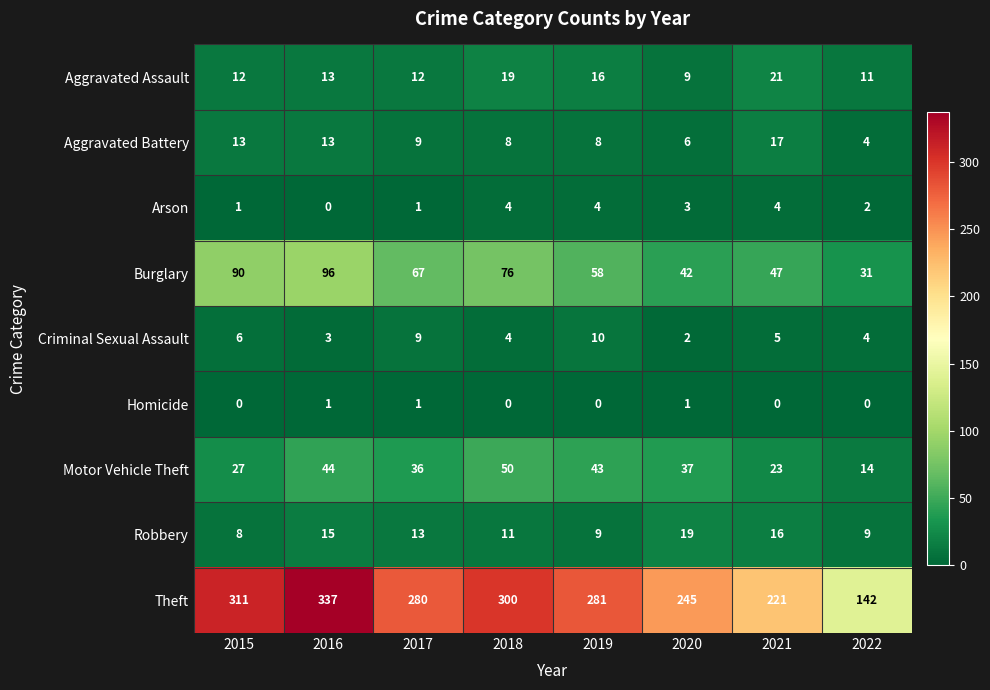

At how many categories does at least one series exceed 259?

5